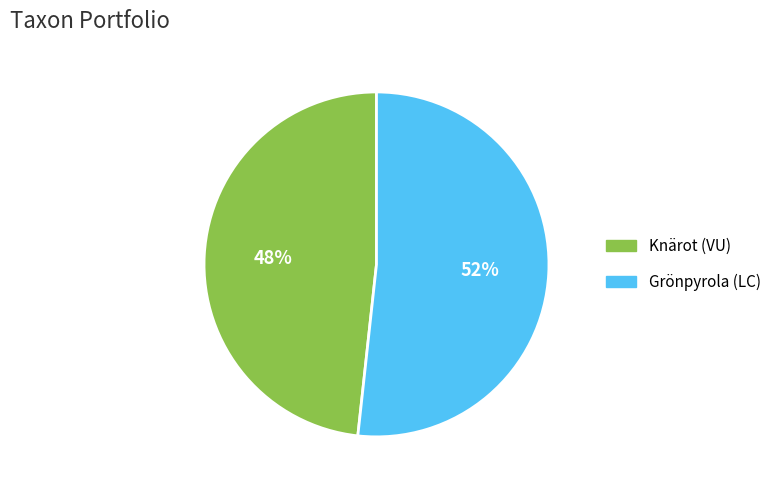

What is the majority slice?

Grönpyrola (LC)